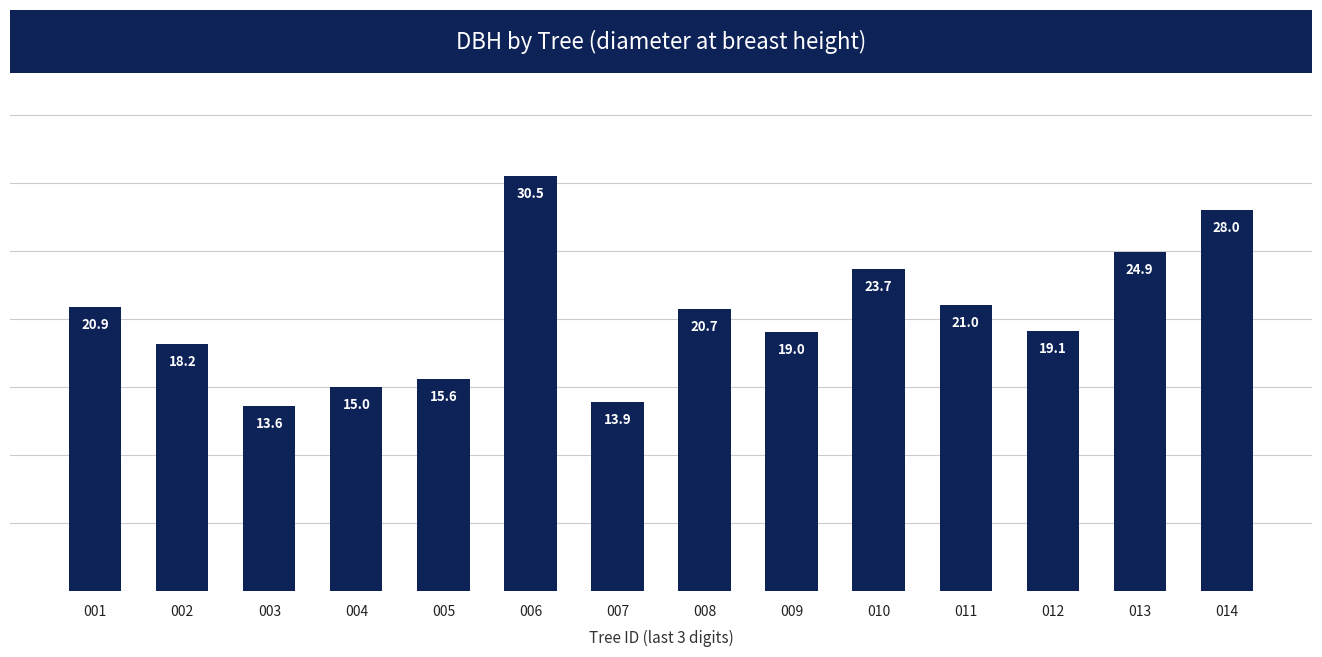

Reading right to left, transcribe all the data shown in this chart.

28.0	24.9	19.1	21.0	23.7	19.0	20.7	13.9	30.5	15.6	15.0	13.6	18.2	20.9